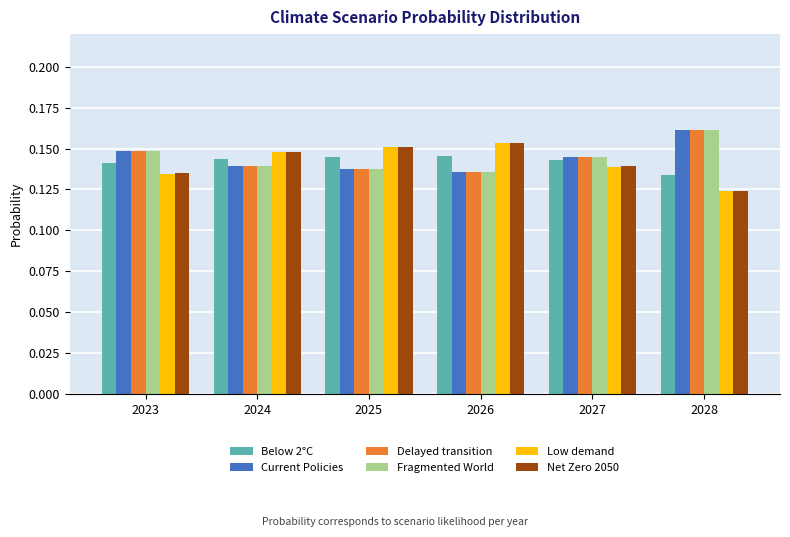

How many bars are there in each group?

6